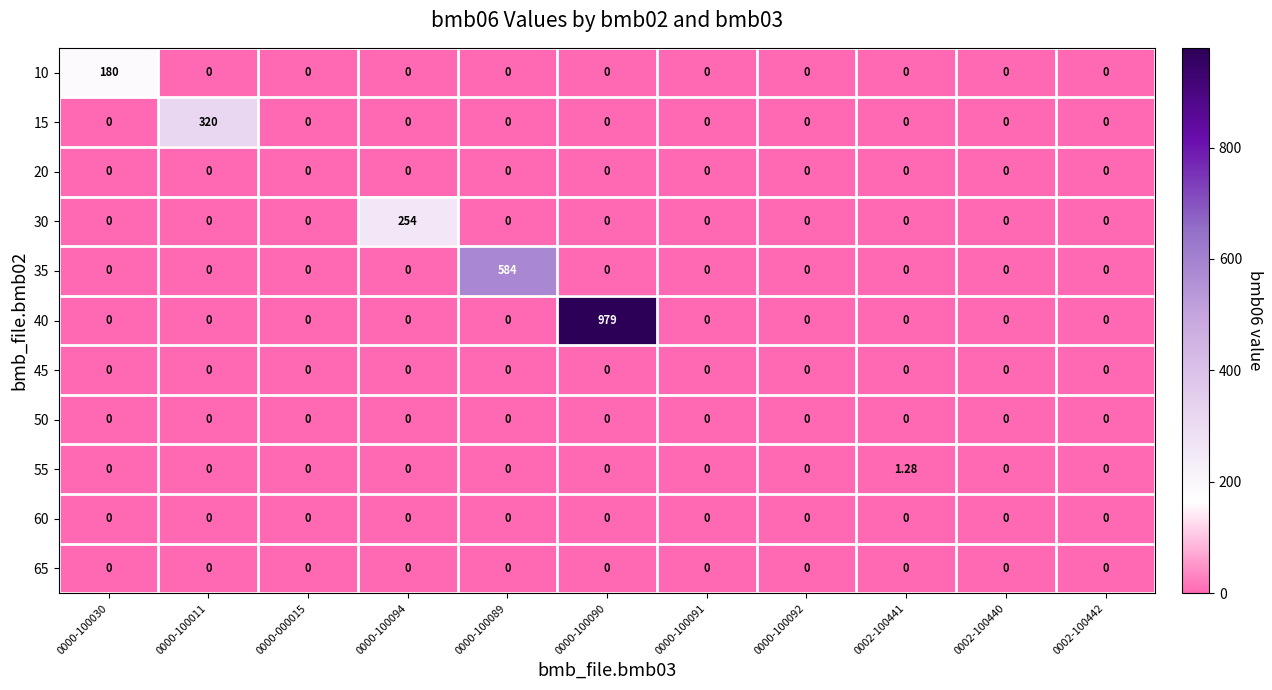

Reading left to right, what are all the values shown in this chart?

10: 0000-100030=180.0	0000-100011=0.0	0000-000015=0.0	0000-100094=0.0	0000-100089=0.0	0000-100090=0.0	0000-100091=0.0	0000-100092=0.0	0002-100441=0.0	0002-100440=0.0	0002-100442=0.0
15: 0000-100030=0.0	0000-100011=320.0	0000-000015=0.0	0000-100094=0.0	0000-100089=0.0	0000-100090=0.0	0000-100091=0.0	0000-100092=0.0	0002-100441=0.0	0002-100440=0.0	0002-100442=0.0
20: 0000-100030=0.0	0000-100011=0.0	0000-000015=0.0	0000-100094=0.0	0000-100089=0.0	0000-100090=0.0	0000-100091=0.0	0000-100092=0.0	0002-100441=0.0	0002-100440=0.0	0002-100442=0.0
30: 0000-100030=0.0	0000-100011=0.0	0000-000015=0.0	0000-100094=254.0	0000-100089=0.0	0000-100090=0.0	0000-100091=0.0	0000-100092=0.0	0002-100441=0.0	0002-100440=0.0	0002-100442=0.0
35: 0000-100030=0.0	0000-100011=0.0	0000-000015=0.0	0000-100094=0.0	0000-100089=584.0	0000-100090=0.0	0000-100091=0.0	0000-100092=0.0	0002-100441=0.0	0002-100440=0.0	0002-100442=0.0
40: 0000-100030=0.0	0000-100011=0.0	0000-000015=0.0	0000-100094=0.0	0000-100089=0.0	0000-100090=979.0	0000-100091=0.0	0000-100092=0.0	0002-100441=0.0	0002-100440=0.0	0002-100442=0.0
45: 0000-100030=0.0	0000-100011=0.0	0000-000015=0.0	0000-100094=0.0	0000-100089=0.0	0000-100090=0.0	0000-100091=0.0	0000-100092=0.0	0002-100441=0.0	0002-100440=0.0	0002-100442=0.0
50: 0000-100030=0.0	0000-100011=0.0	0000-000015=0.0	0000-100094=0.0	0000-100089=0.0	0000-100090=0.0	0000-100091=0.0	0000-100092=0.0	0002-100441=0.0	0002-100440=0.0	0002-100442=0.0
55: 0000-100030=0.0	0000-100011=0.0	0000-000015=0.0	0000-100094=0.0	0000-100089=0.0	0000-100090=0.0	0000-100091=0.0	0000-100092=0.0	0002-100441=1.3	0002-100440=0.0	0002-100442=0.0
60: 0000-100030=0.0	0000-100011=0.0	0000-000015=0.0	0000-100094=0.0	0000-100089=0.0	0000-100090=0.0	0000-100091=0.0	0000-100092=0.0	0002-100441=0.0	0002-100440=0.0	0002-100442=0.0
65: 0000-100030=0.0	0000-100011=0.0	0000-000015=0.0	0000-100094=0.0	0000-100089=0.0	0000-100090=0.0	0000-100091=0.0	0000-100092=0.0	0002-100441=0.0	0002-100440=0.0	0002-100442=0.0